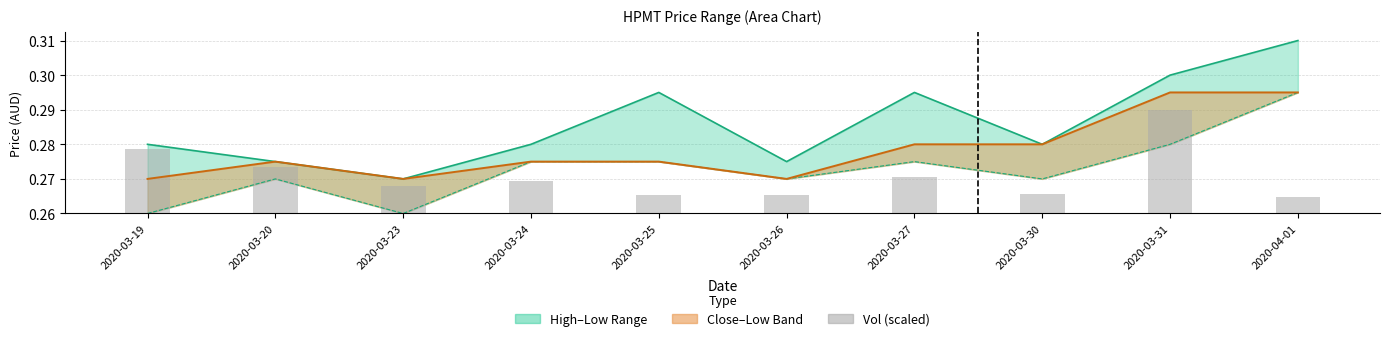

Between 2020-03-23 and 2020-03-25, which is larger?

2020-03-25